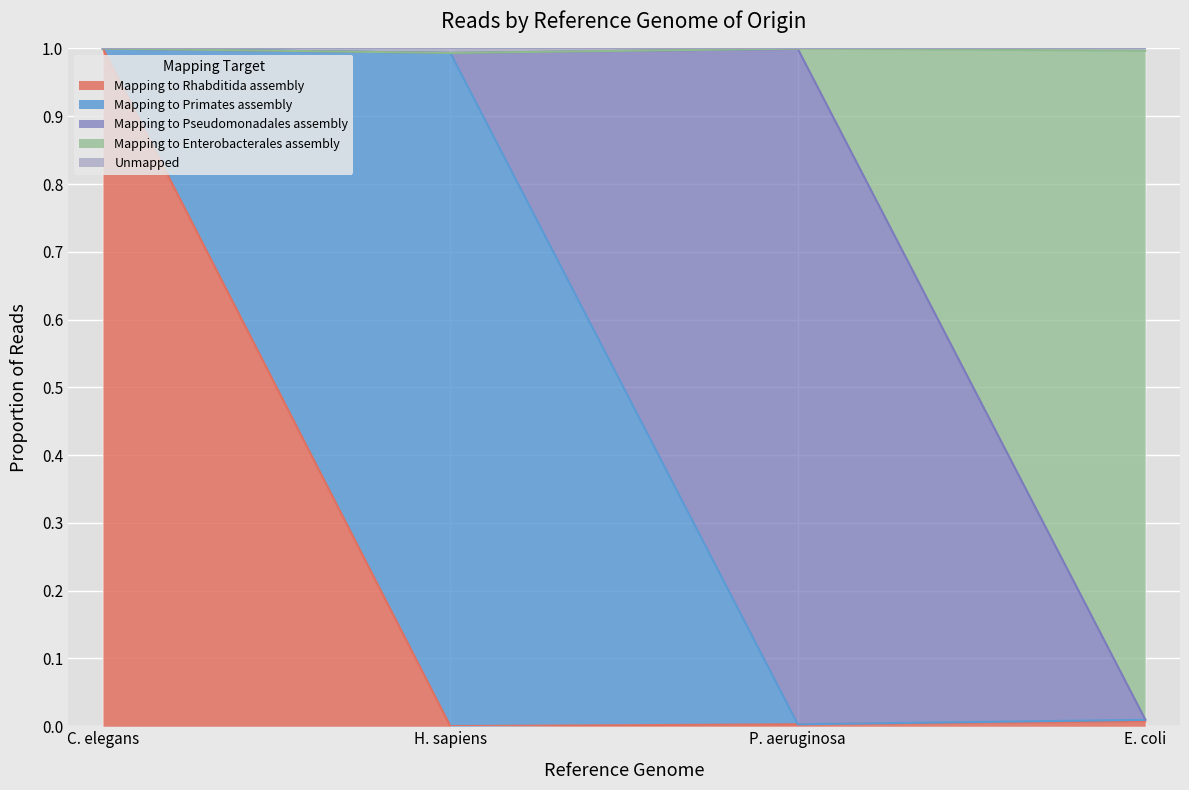

At which label does Mapping to Rhabditida assembly reach its peak?

C. elegans